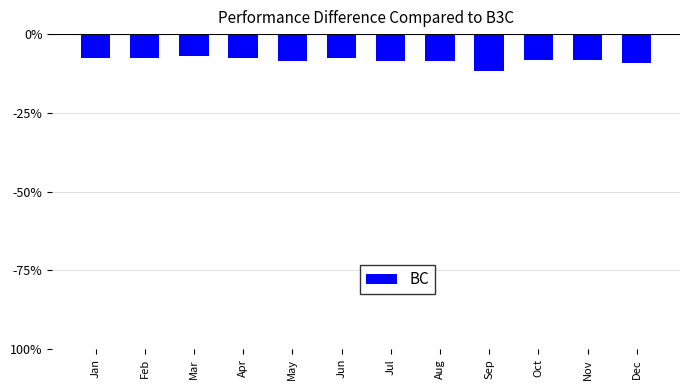

What is the greatest value displayed?

-6.9